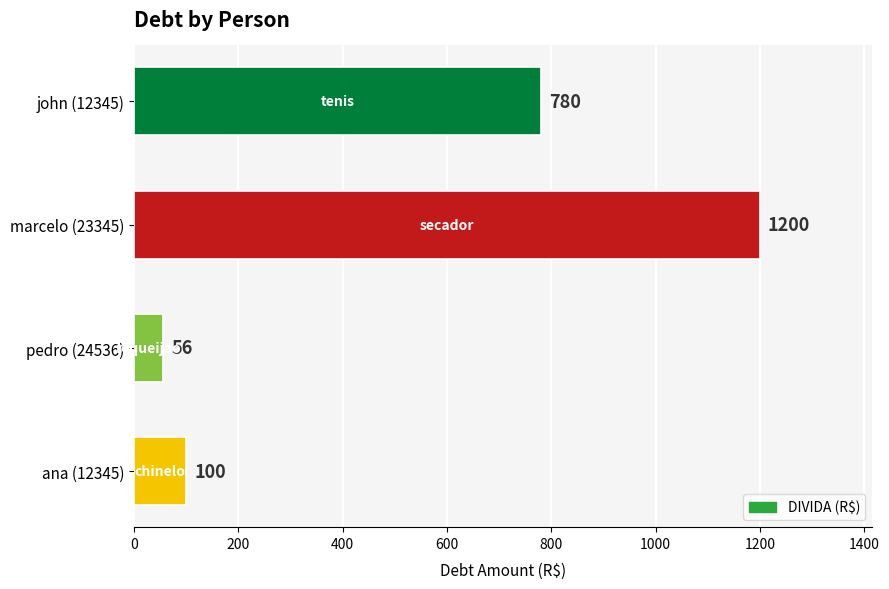

What is the label of the 1st bar from the bottom?

ana (12345)